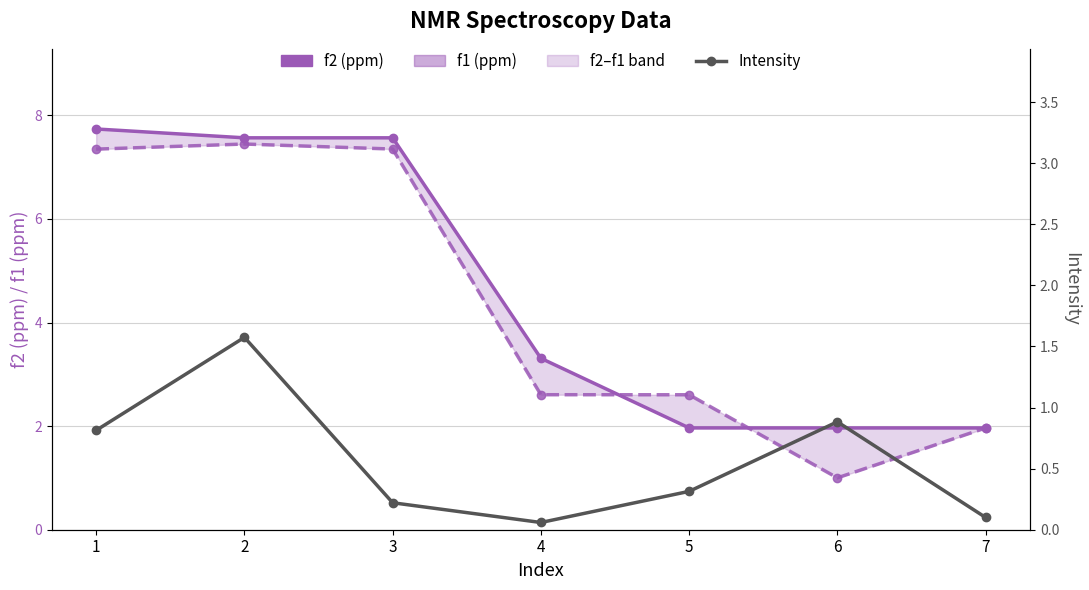

Reading right to left, list all the values displayed in this chart.

f2 (ppm): 2.0	2.0	2.0	3.3	7.6	7.6	7.7
f1 (ppm): 2.0	1.0	2.6	2.6	7.4	7.4	7.3
Intensity: 0.1	0.9	0.3	0.1	0.2	1.6	0.8